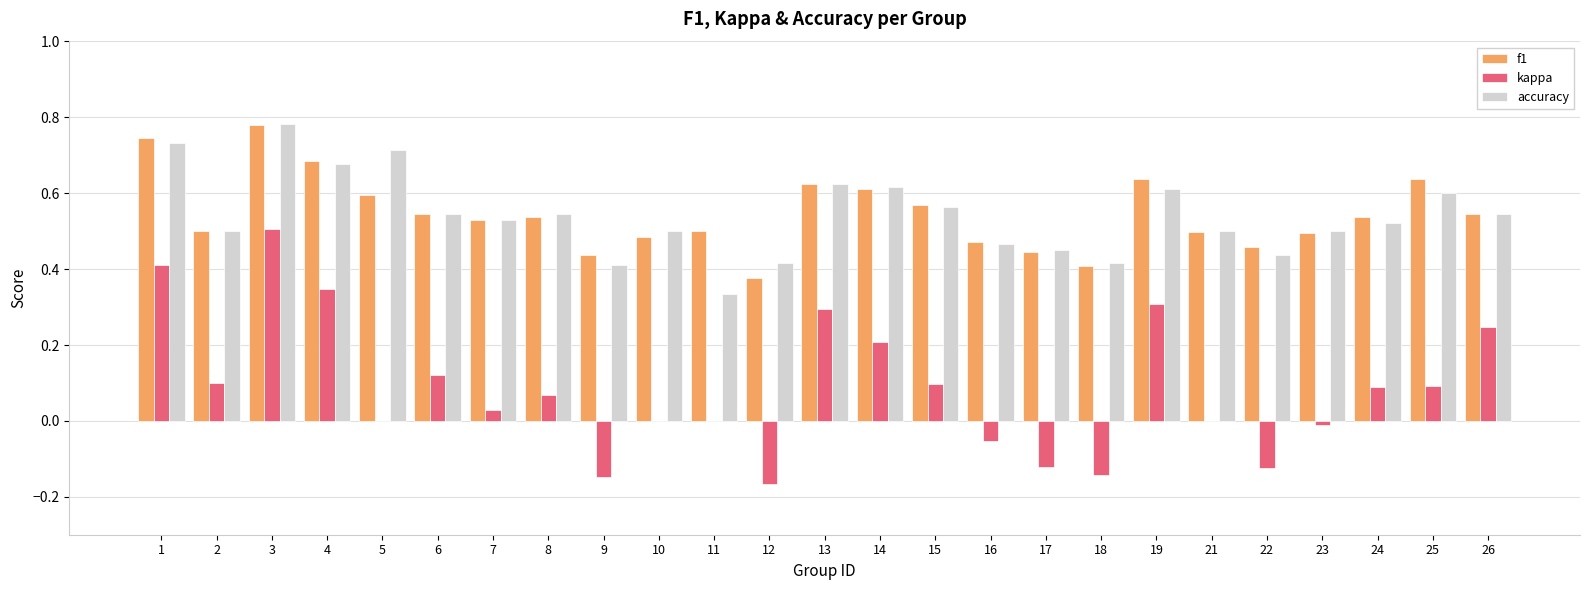

The kappa series shows 0.0 at 7. True or false?

True